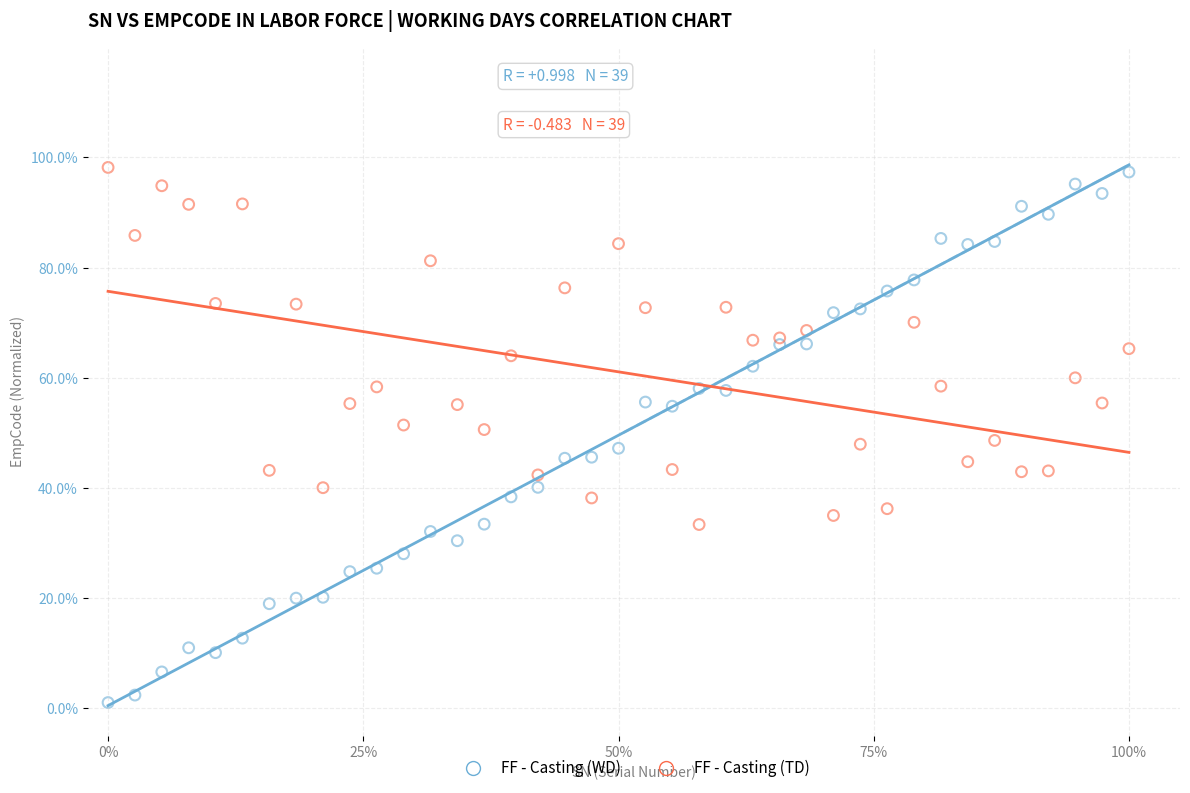

Which series reaches the minimum Y coordinate?

FF - Casting (WD)